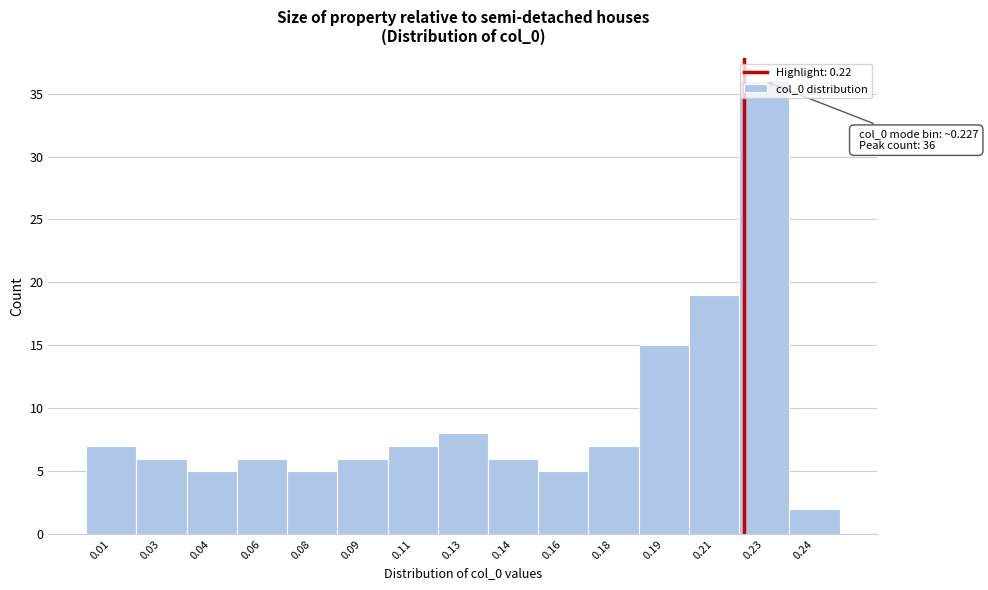

What is the approximate value at 0.18, to the nearest 10?

10